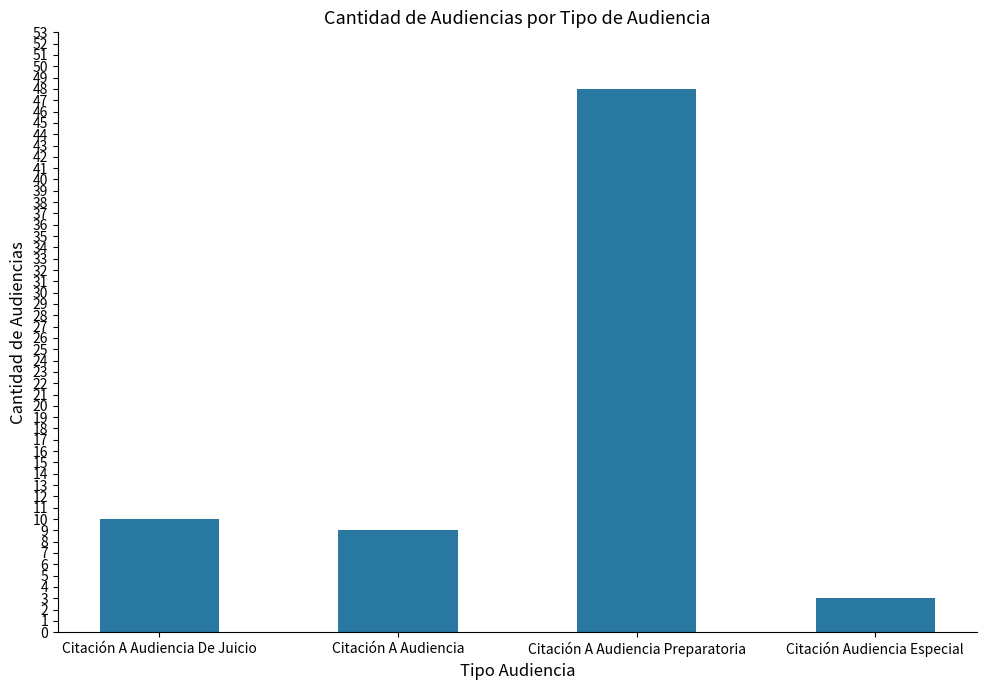

Rank the categories by value from highest to lowest.

Citación A Audiencia Preparatoria, Citación A Audiencia De Juicio, Citación A Audiencia, Citación Audiencia Especial